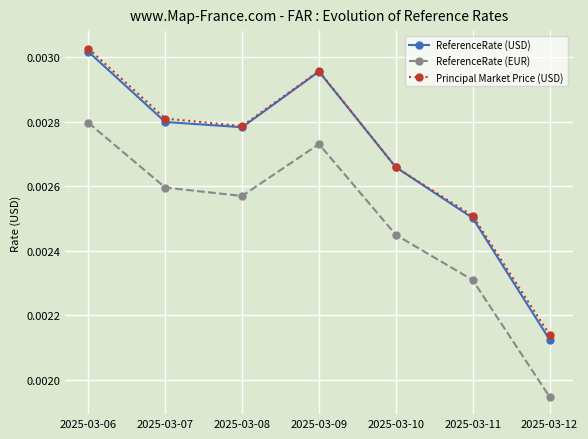

At how many categories does at least one series exceed 0?

7